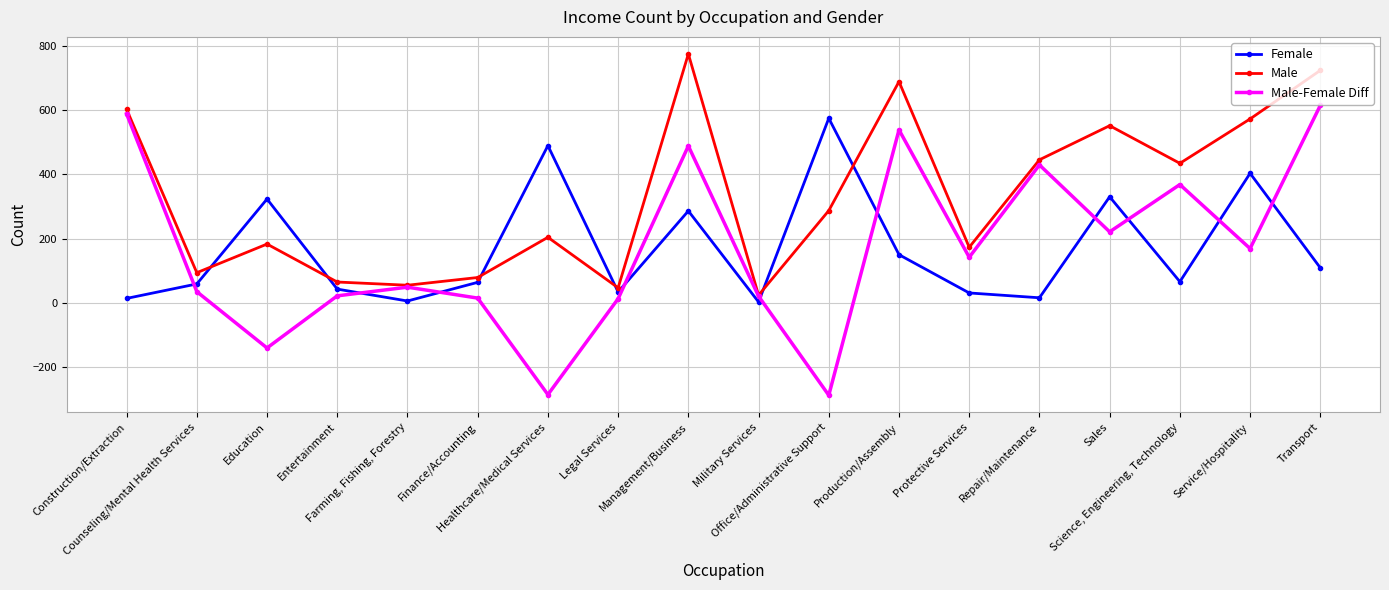

Where is the first local minimum for Male?

Counseling/Mental Health Services